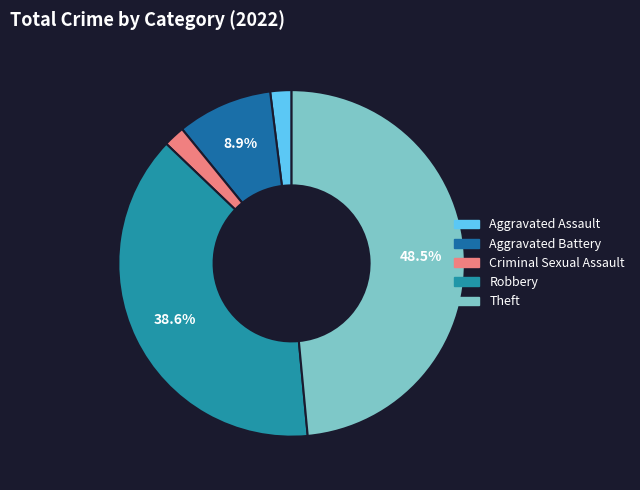

What is the smallest slice in the pie chart?

Aggravated Assault